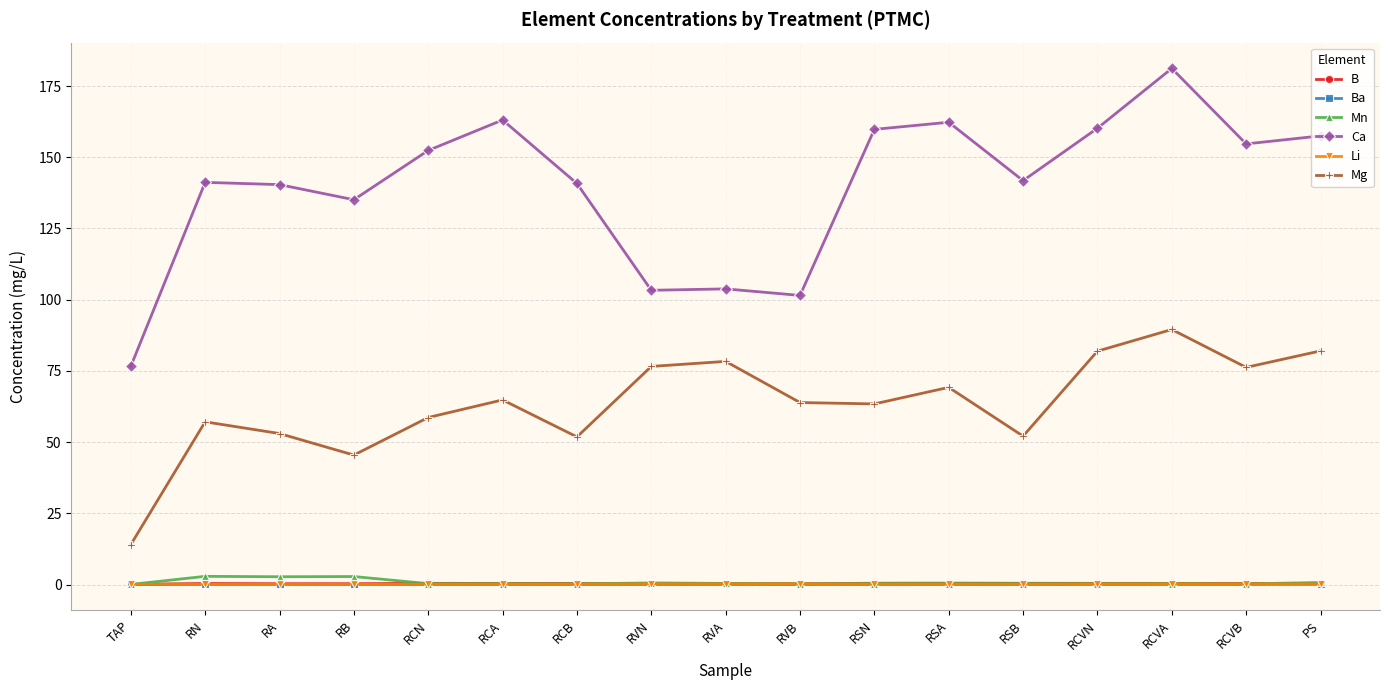

True or false: Li has a value of 0.2 at RCVA.

True